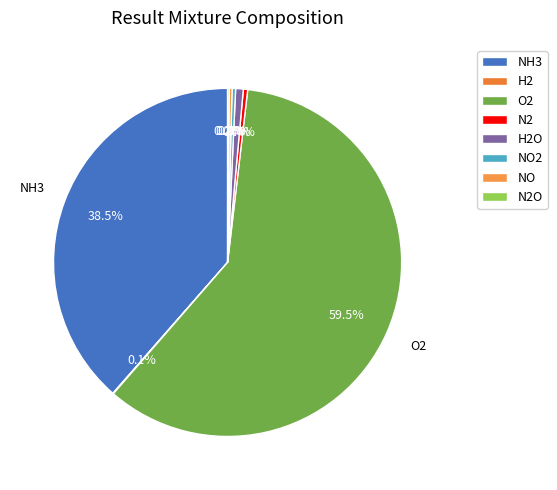

Count the number of slices in the pie.

8